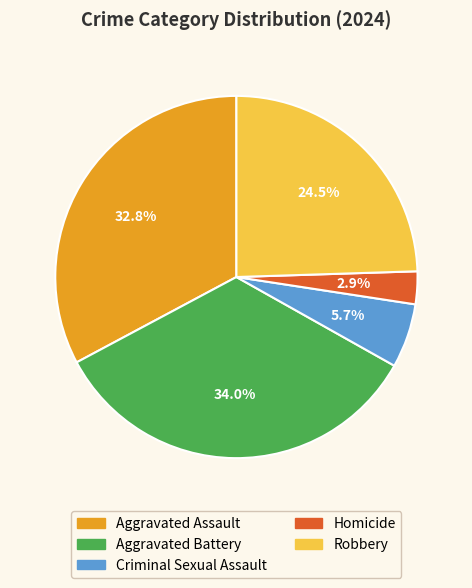

Is there a majority slice in this chart?

No